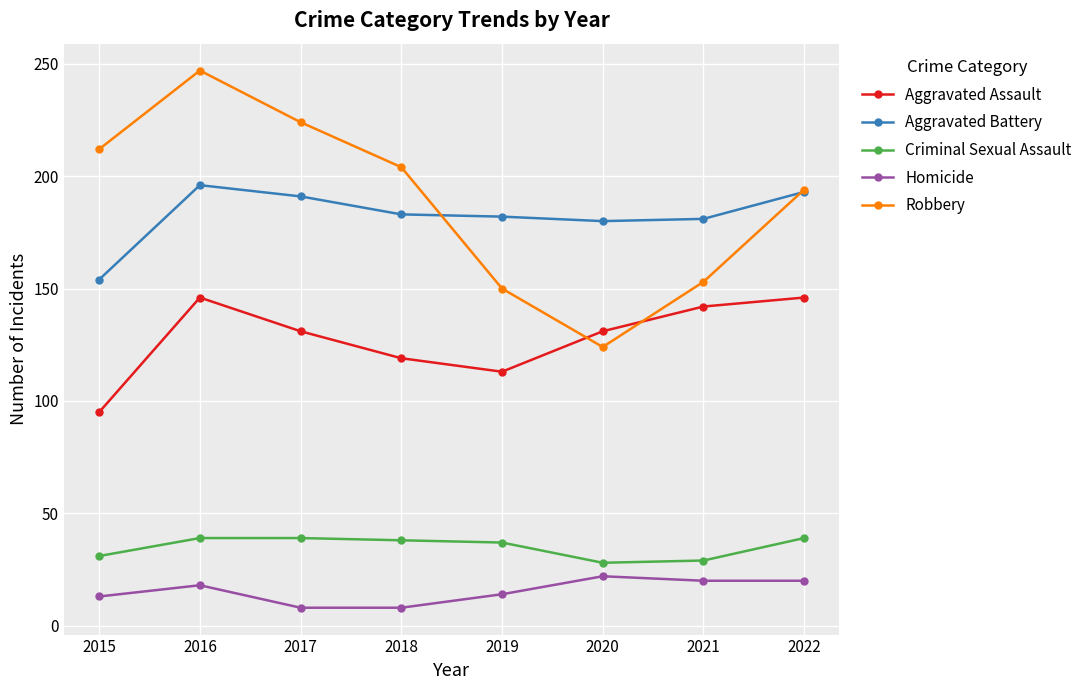

Read the Criminal Sexual Assault value at 2019.

37